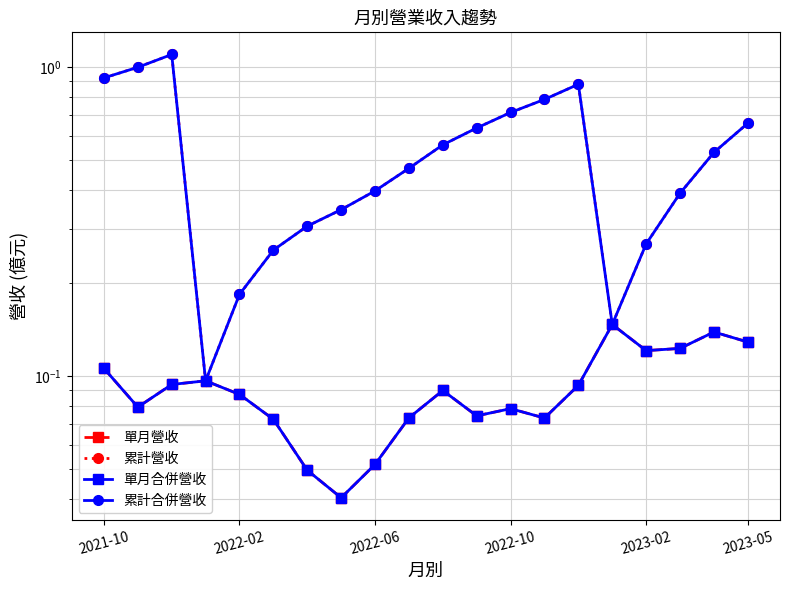

What is the difference between the highest and lowest values at 2022-10?

0.6